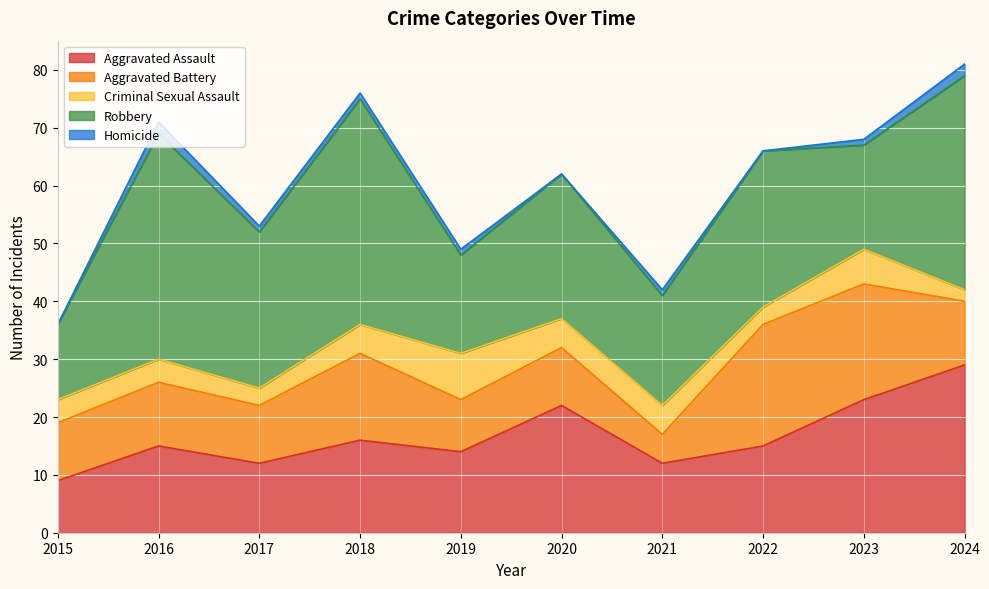

Which series has the largest range (max minus min)?

Robbery